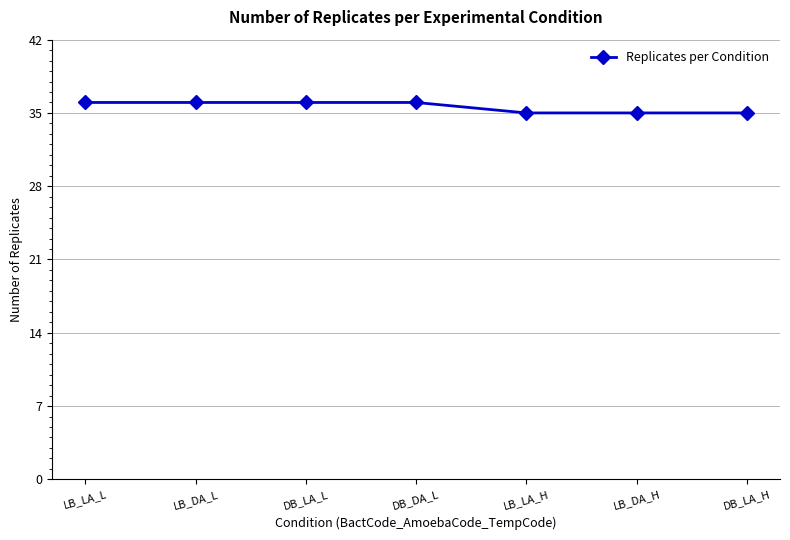

True or false: the data shows 36 at DB_DA_L.

True